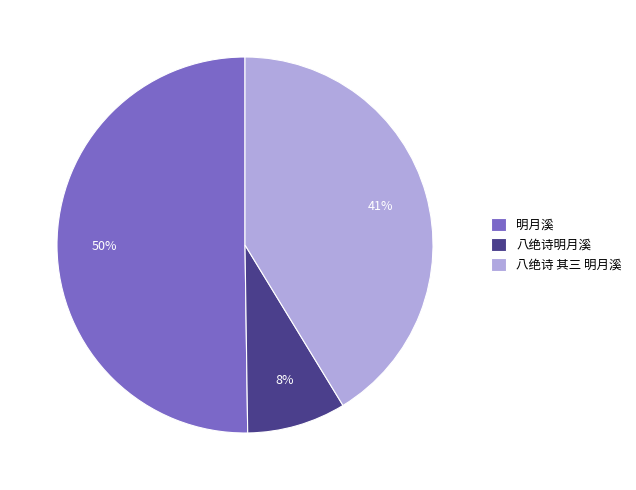

Which slice represents more than half of the pie?

明月溪